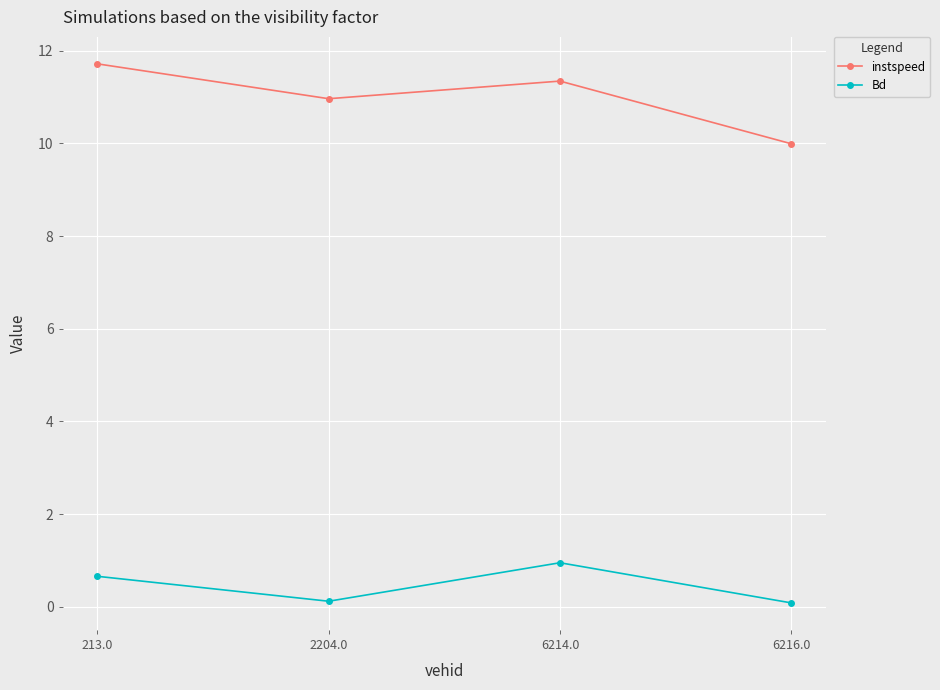

True or false: instspeed and Bd cross at least once.

False